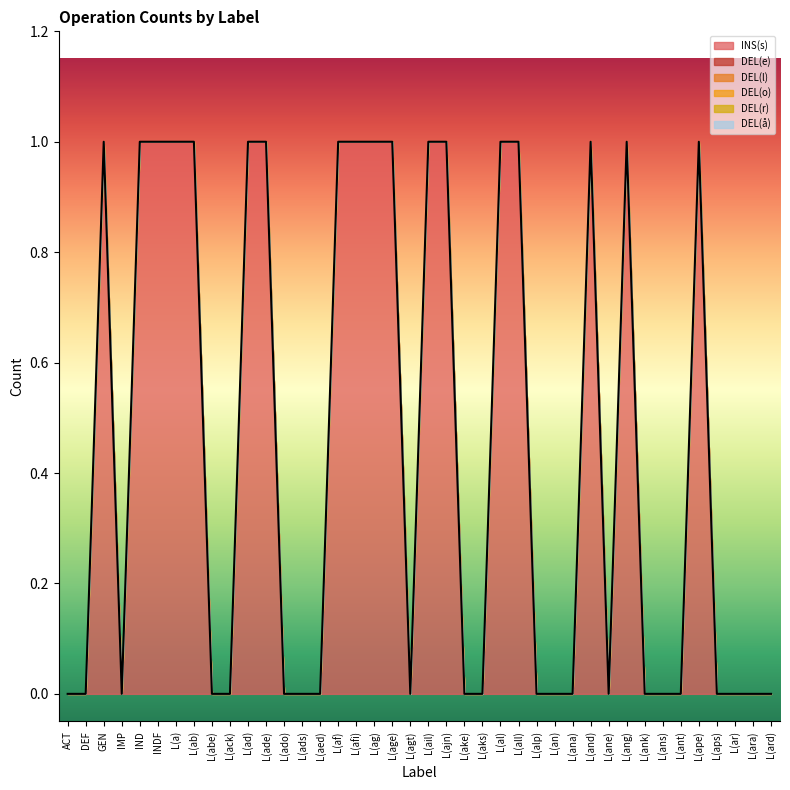

At how many categories does at least one series exceed 0?

18